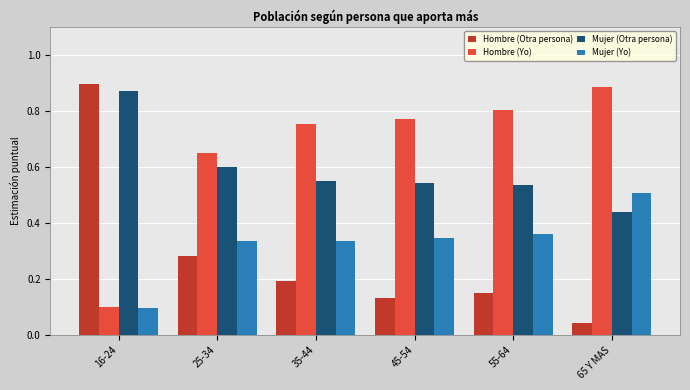

Which category has the lowest value in the Mujer (Otra persona) series?

65 Y MAS